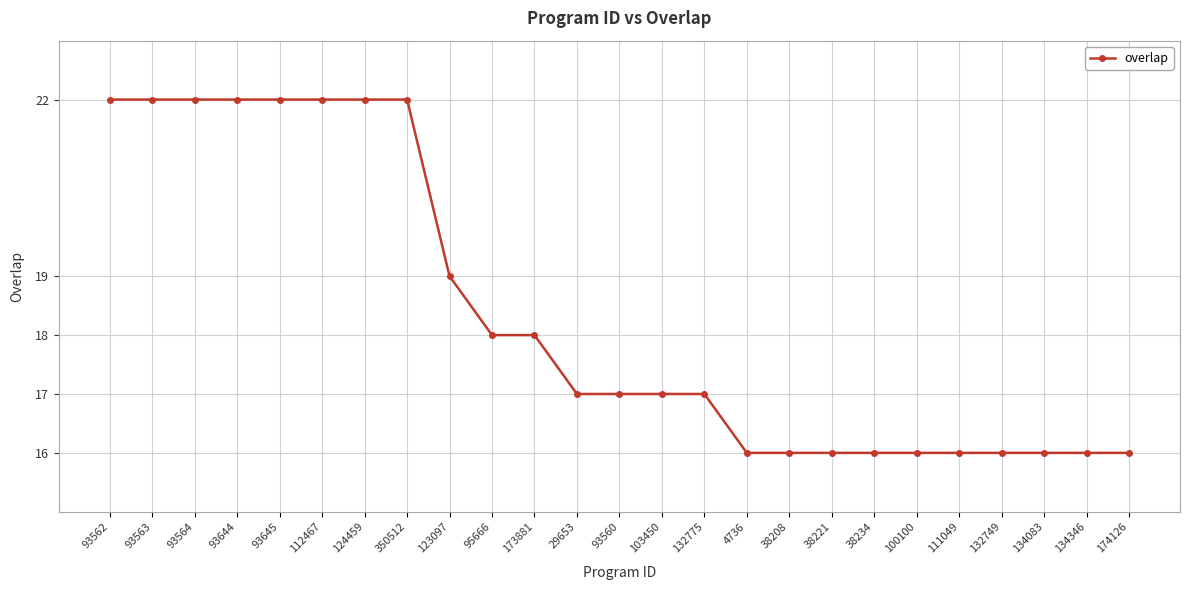

The value at 100100 is 16. True or false?

True